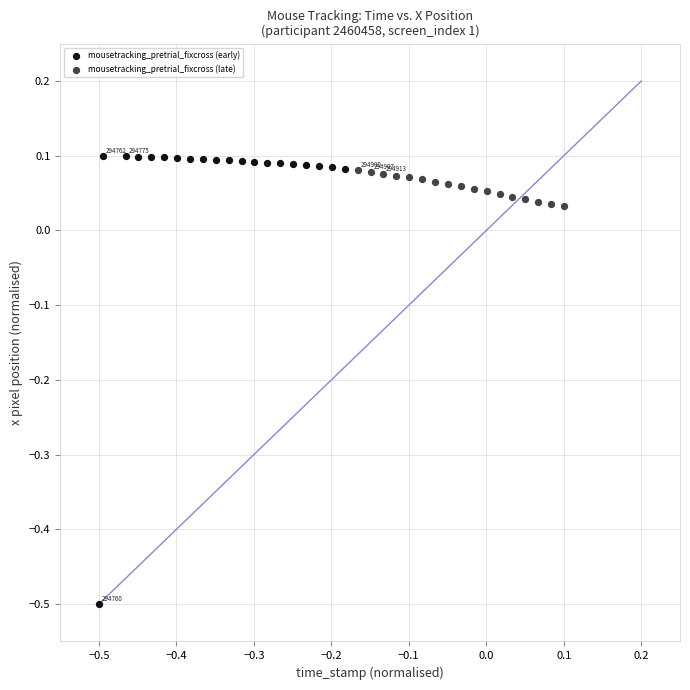

Which series has the widest spread of Y values?

mousetracking_pretrial_fixcross (early)